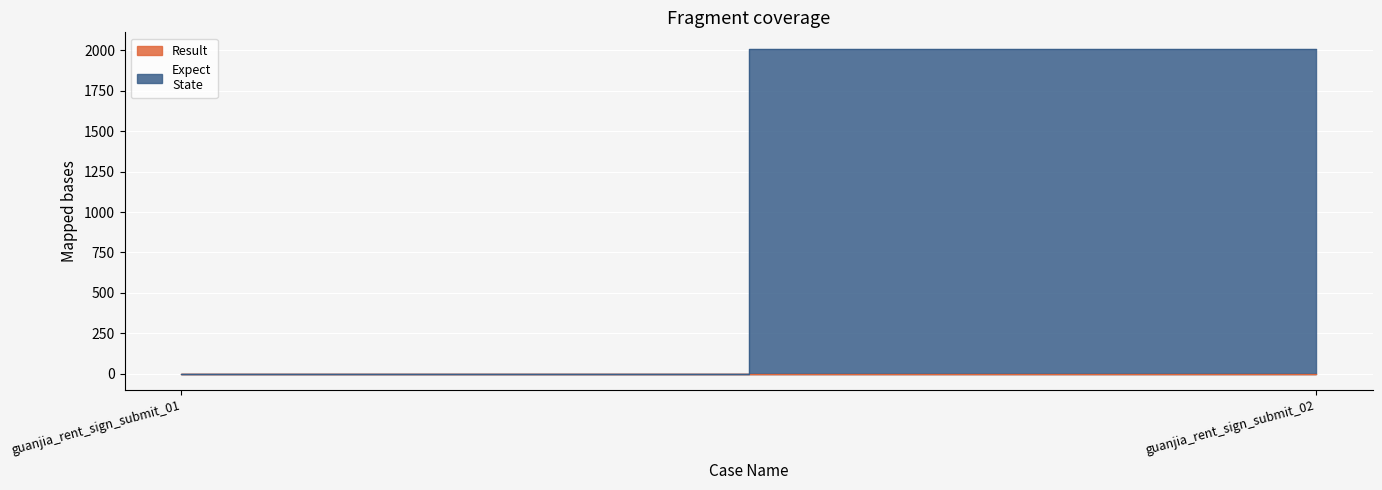

Reading left to right, transcribe all the data shown in this chart.

Result: 0	0
Expect
State: 0	2010